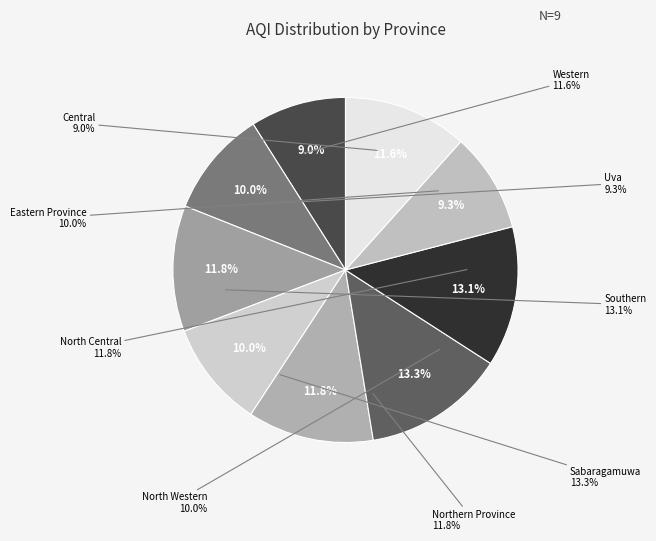

Rank the categories by value from lowest to highest.

Central, Uva, Eastern Province, North Western, Western, North Central, Northern Province, Southern, Sabaragamuwa